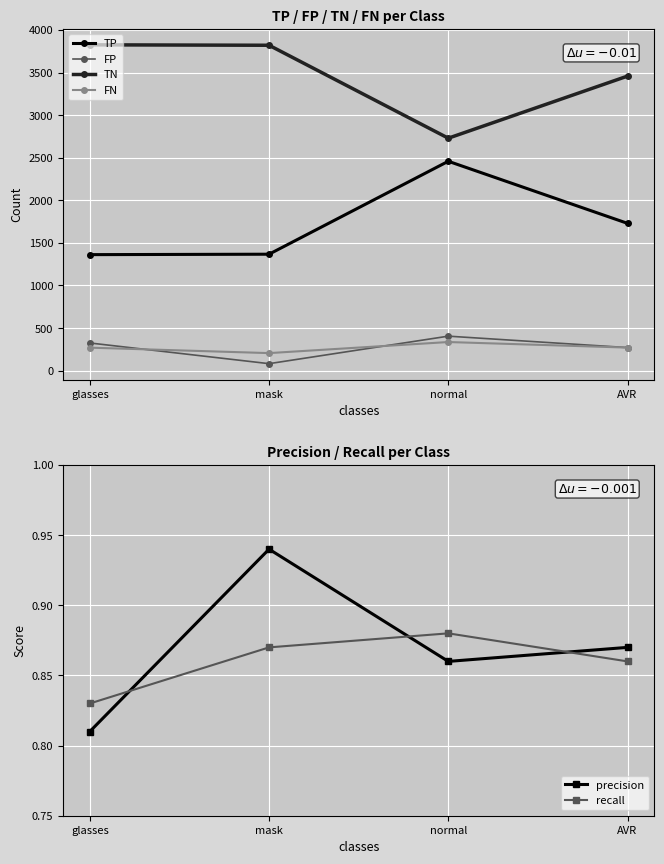

Where is TN nearest to the value 3277?

AVR